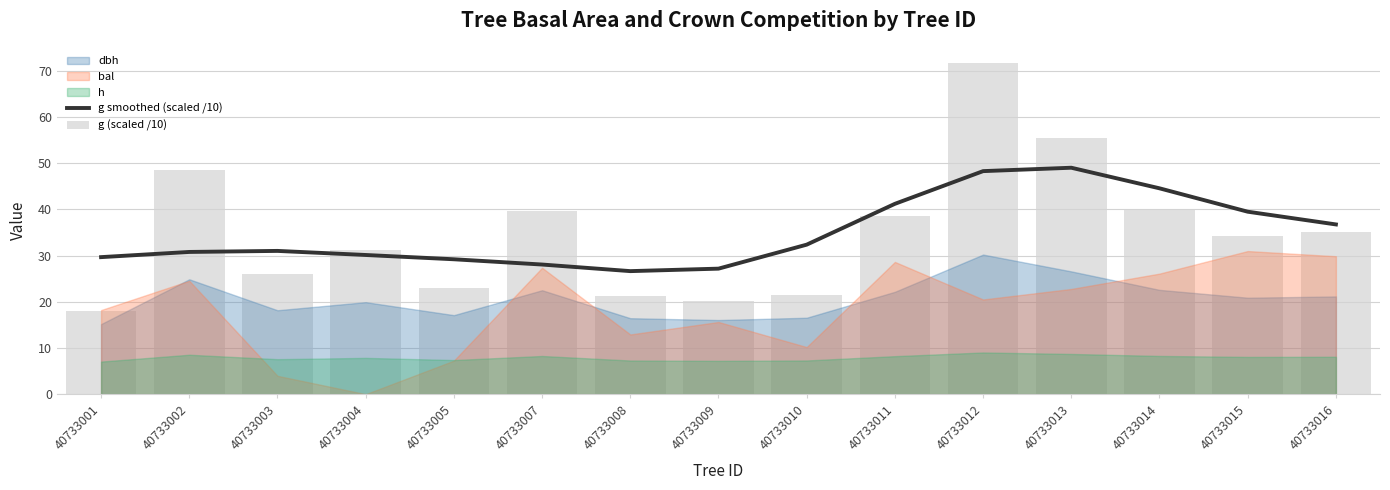

What is the value of the g (scaled /10) bar at the 13th from the left?

40.0